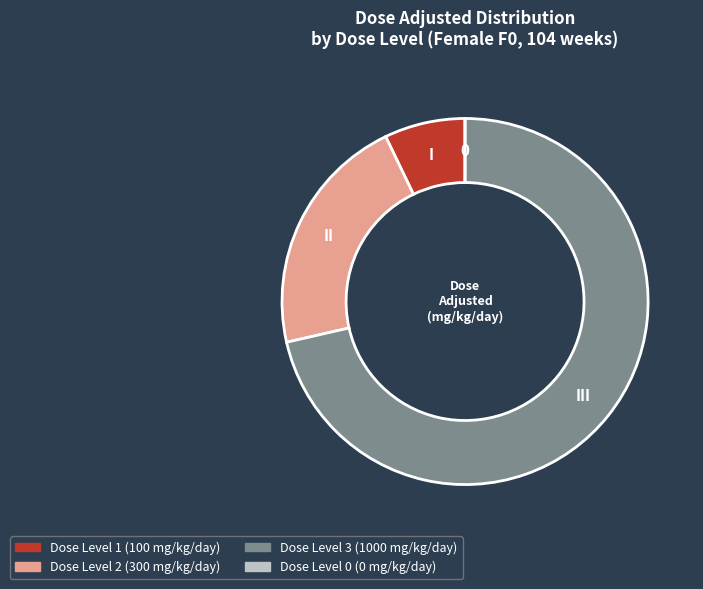

Is there any slice that represents more than half of the pie?

Yes